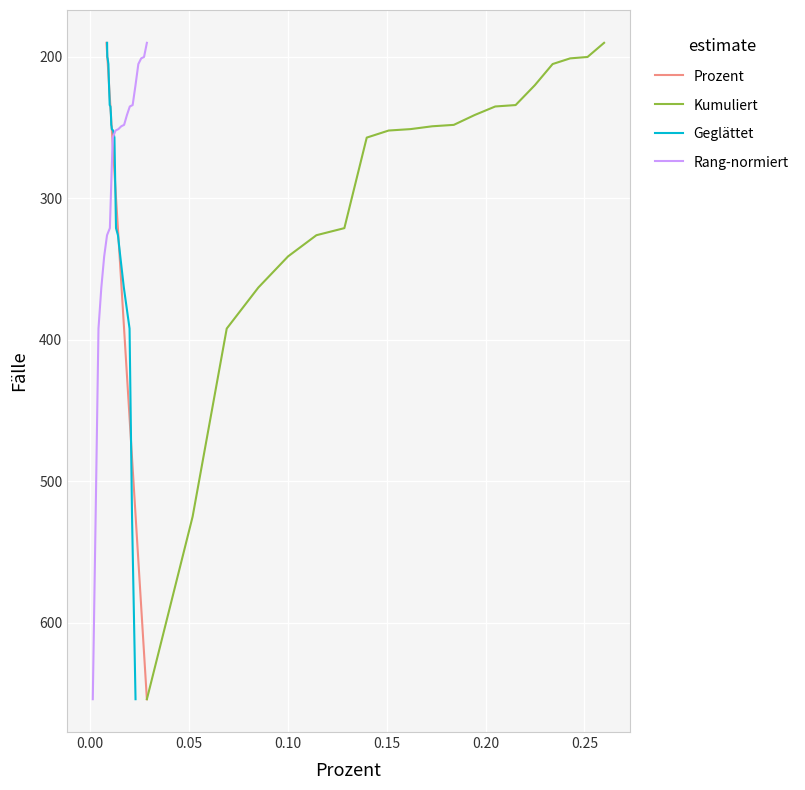

What is the minimum value for Rang-normiert?

190